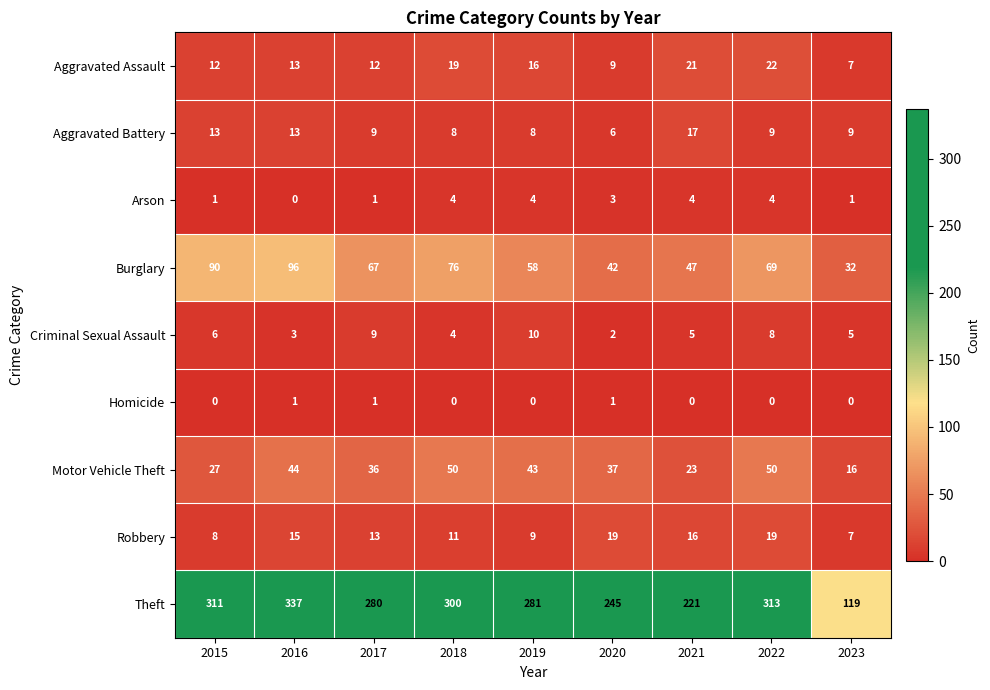

What is the greatest value displayed?

337